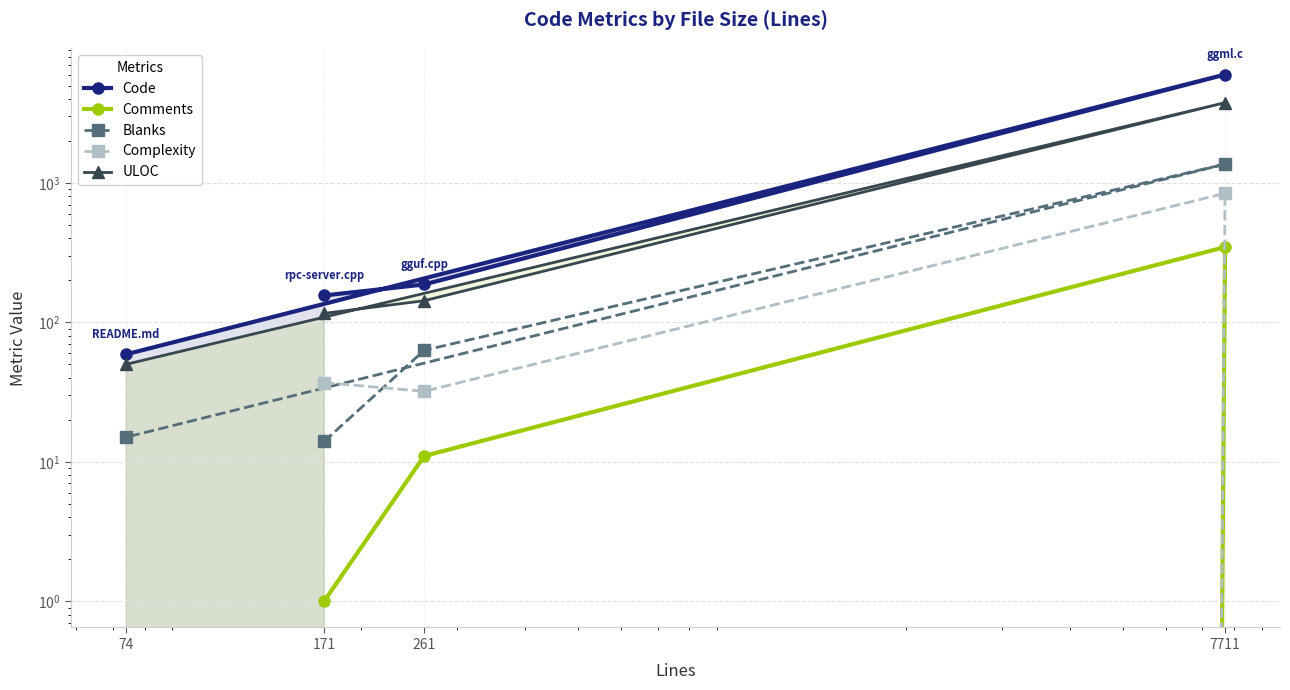

Is the value of Complexity at 171 greater than the value of ULOC at 261?

No